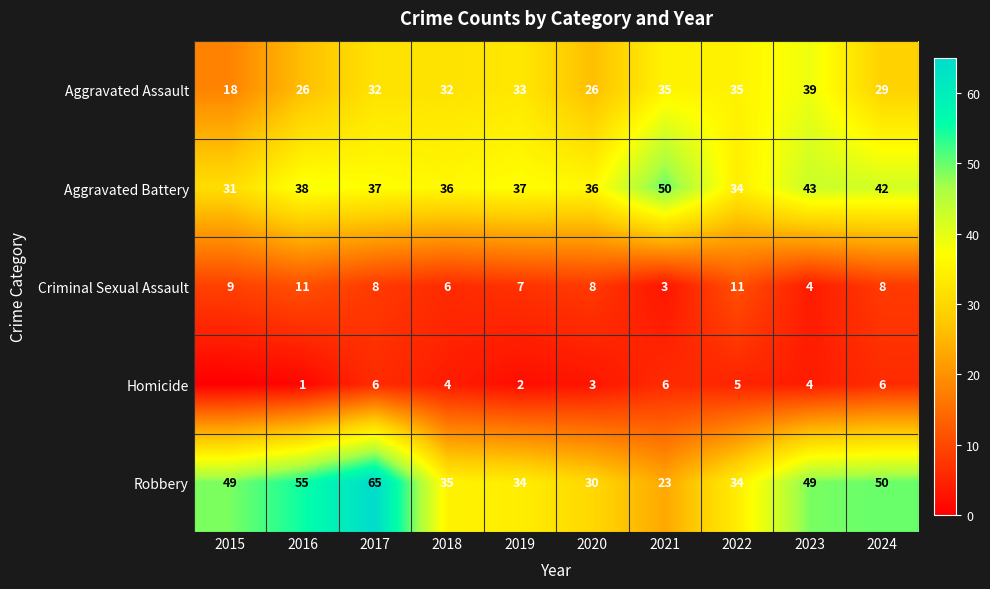

Is the value of Robbery at 2017 greater than the value of Aggravated Battery at 2024?

Yes